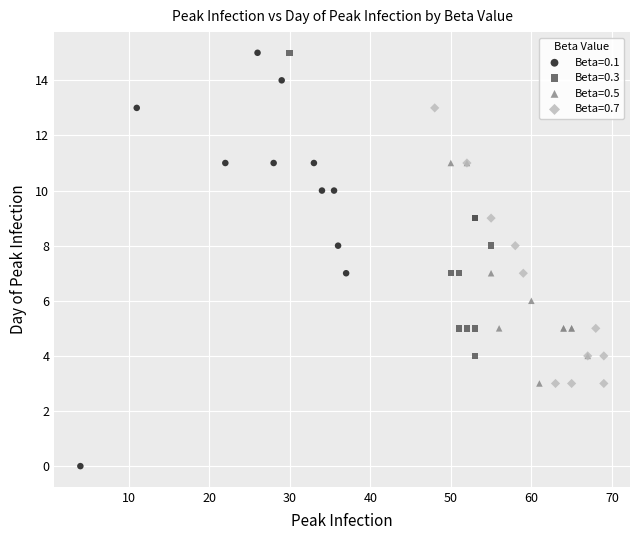

Which series has the widest spread of Y values?

Beta=0.1